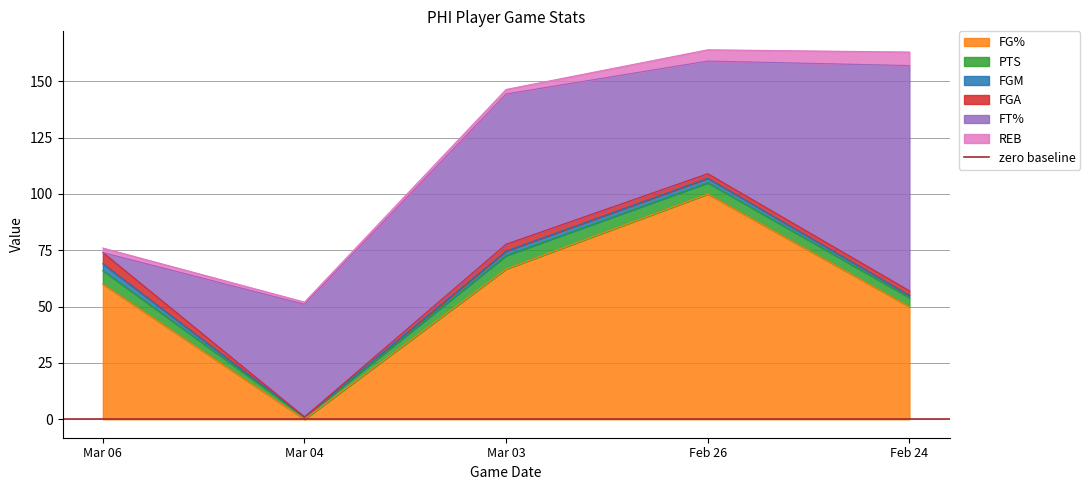

What is the total value across all series at Mar 04?

52.0